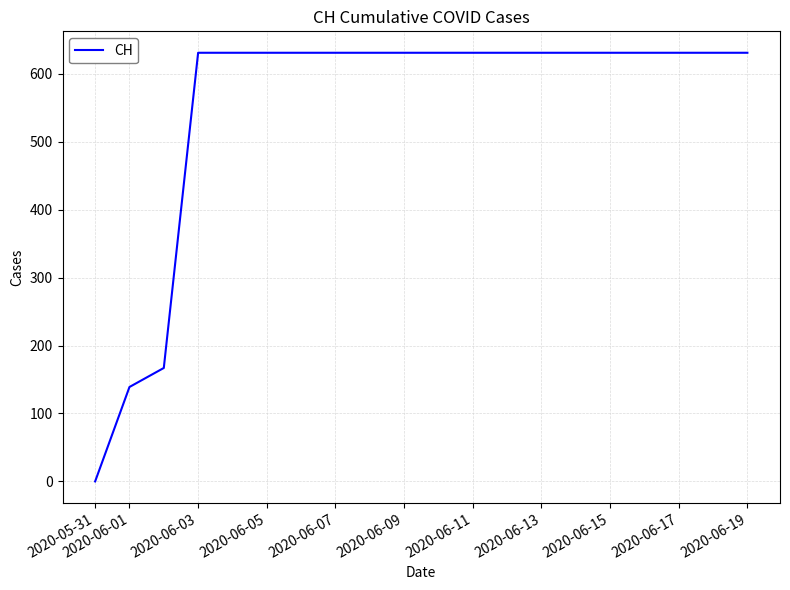

How many values are below 631?

3